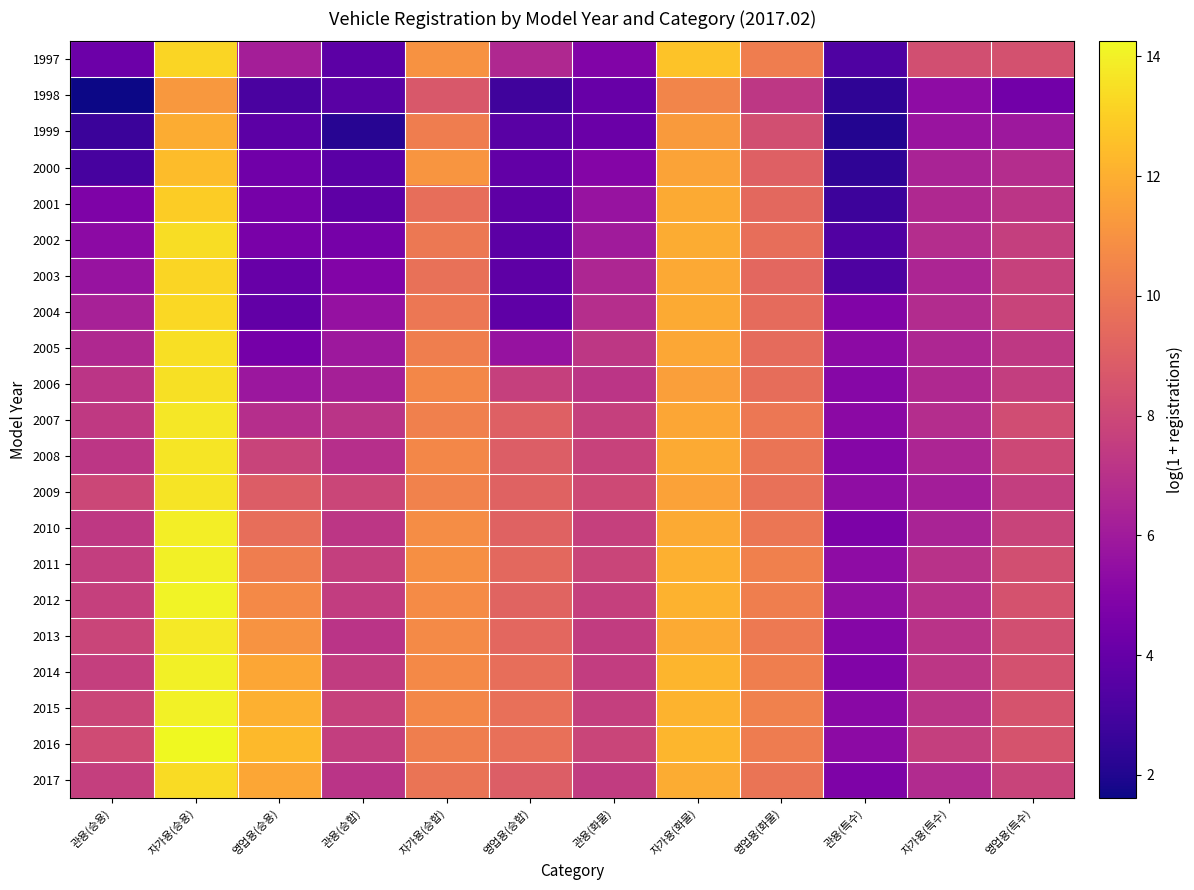

Reading left to right, list all the values displayed in this chart.

1997: 관용(승용)=4.2	자가용(승용)=13.2	영업용(승용)=6.2	관용(승합)=3.7	자가용(승합)=11.0	영업용(승합)=6.6	관용(화물)=4.9	자가용(화물)=12.6	영업용(화물)=10.2	관용(특수)=3.3	자가용(특수)=8.3	영업용(특수)=8.4
1998: 관용(승용)=1.6	자가용(승용)=11.2	영업용(승용)=3.2	관용(승합)=3.6	자가용(승합)=8.7	영업용(승합)=2.9	관용(화물)=4.1	자가용(화물)=10.5	영업용(화물)=7.3	관용(특수)=2.4	자가용(특수)=5.4	영업용(특수)=4.4
1999: 관용(승용)=2.7	자가용(승용)=11.9	영업용(승용)=3.7	관용(승합)=2.2	자가용(승합)=10.2	영업용(승합)=3.6	관용(화물)=4.1	자가용(화물)=11.3	영업용(화물)=8.3	관용(특수)=2.1	자가용(특수)=5.7	영업용(특수)=5.9
2000: 관용(승용)=3.1	자가용(승용)=12.5	영업용(승용)=4.3	관용(승합)=3.7	자가용(승합)=11.1	영업용(승합)=3.9	관용(화물)=5.0	자가용(화물)=11.6	영업용(화물)=9.0	관용(특수)=2.4	자가용(특수)=6.4	영업용(특수)=6.8
2001: 관용(승용)=4.8	자가용(승용)=12.9	영업용(승용)=4.5	관용(승합)=3.7	자가용(승합)=9.7	영업용(승합)=3.8	관용(화물)=5.7	자가용(화물)=11.9	영업용(화물)=9.4	관용(특수)=2.8	자가용(특수)=6.6	영업용(특수)=7.2
2002: 관용(승용)=5.3	자가용(승용)=13.5	영업용(승용)=4.7	관용(승합)=4.5	자가용(승합)=10.0	영업용(승합)=3.7	관용(화물)=6.0	자가용(화물)=11.9	영업용(화물)=9.6	관용(특수)=3.4	자가용(특수)=6.8	영업용(특수)=7.6
2003: 관용(승용)=5.7	자가용(승용)=13.2	영업용(승용)=4.1	관용(승합)=4.9	자가용(승합)=9.7	영업용(승합)=3.8	관용(화물)=6.5	자가용(화물)=11.8	영업용(화물)=9.3	관용(특수)=3.3	자가용(특수)=6.5	영업용(특수)=7.7
2004: 관용(승용)=6.3	자가용(승용)=13.3	영업용(승용)=3.9	관용(승합)=5.6	자가용(승합)=10.0	영업용(승합)=3.8	관용(화물)=6.9	자가용(화물)=11.9	영업용(화물)=9.5	관용(특수)=4.9	자가용(특수)=6.8	영업용(특수)=7.8
2005: 관용(승용)=6.6	자가용(승용)=13.5	영업용(승용)=4.5	관용(승합)=5.9	자가용(승합)=10.3	영업용(승합)=5.6	관용(화물)=7.3	자가용(화물)=11.8	영업용(화물)=9.5	관용(특수)=5.3	자가용(특수)=6.5	영업용(특수)=7.3
2006: 관용(승용)=7.2	자가용(승용)=13.5	영업용(승용)=5.8	관용(승합)=6.2	자가용(승합)=10.6	영업용(승합)=7.7	관용(화물)=7.2	자가용(화물)=11.5	영업용(화물)=9.6	관용(특수)=5.1	자가용(특수)=6.6	영업용(특수)=7.6
2007: 관용(승용)=7.4	자가용(승용)=13.7	영업용(승용)=6.9	관용(승합)=7.1	자가용(승합)=10.3	영업용(승합)=9.0	관용(화물)=7.6	자가용(화물)=11.7	영업용(화물)=10.0	관용(특수)=5.3	자가용(특수)=6.8	영업용(특수)=8.2
2008: 관용(승용)=7.2	자가용(승용)=13.7	영업용(승용)=7.8	관용(승합)=6.9	자가용(승합)=10.6	영업용(승합)=8.9	관용(화물)=7.8	자가용(화물)=11.9	영업용(화물)=9.9	관용(특수)=5.0	자가용(특수)=6.5	영업용(특수)=8.0
2009: 관용(승용)=8.0	자가용(승용)=13.6	영업용(승용)=8.9	관용(승합)=7.9	자가용(승합)=10.4	영업용(승합)=9.1	관용(화물)=8.1	자가용(화물)=11.6	영업용(화물)=9.7	관용(특수)=5.4	자가용(특수)=6.1	영업용(특수)=7.5
2010: 관용(승용)=7.3	자가용(승용)=14.0	영업용(승용)=9.6	관용(승합)=7.2	자가용(승합)=10.8	영업용(승합)=9.1	관용(화물)=7.7	자가용(화물)=11.9	영업용(화물)=9.9	관용(특수)=4.7	자가용(특수)=6.4	영업용(특수)=7.8
2011: 관용(승용)=7.6	자가용(승용)=14.0	영업용(승용)=10.2	관용(승합)=7.6	자가용(승합)=10.9	영업용(승합)=9.4	관용(화물)=7.8	자가용(화물)=12.1	영업용(화물)=10.3	관용(특수)=5.4	자가용(특수)=7.0	영업용(특수)=8.3
2012: 관용(승용)=7.7	자가용(승용)=14.1	영업용(승용)=10.7	관용(승합)=7.5	자가용(승합)=10.8	영업용(승합)=9.2	관용(화물)=7.7	자가용(화물)=12.1	영업용(화물)=10.3	관용(특수)=5.5	자가용(특수)=7.0	영업용(특수)=8.4
2013: 관용(승용)=7.8	자가용(승용)=13.8	영업용(승용)=11.1	관용(승합)=7.1	자가용(승합)=10.7	영업용(승합)=9.3	관용(화물)=7.5	자가용(화물)=11.9	영업용(화물)=10.1	관용(특수)=5.0	자가용(특수)=7.1	영업용(특수)=8.3
2014: 관용(승용)=7.6	자가용(승용)=14.0	영업용(승용)=11.7	관용(승합)=7.5	자가용(승합)=10.7	영업용(승합)=9.6	관용(화물)=7.5	자가용(화물)=12.2	영업용(화물)=10.3	관용(특수)=4.9	자가용(특수)=7.2	영업용(특수)=8.4
2015: 관용(승용)=7.9	자가용(승용)=14.0	영업용(승용)=12.1	관용(승합)=7.7	자가용(승합)=10.6	영업용(승합)=9.7	관용(화물)=7.6	자가용(화물)=12.1	영업용(화물)=10.4	관용(특수)=5.2	자가용(특수)=7.1	영업용(특수)=8.5
2016: 관용(승용)=8.1	자가용(승용)=14.3	영업용(승용)=12.4	관용(승합)=7.6	자가용(승합)=10.3	영업용(승합)=9.7	관용(화물)=7.9	자가용(화물)=12.3	영업용(화물)=10.2	관용(특수)=5.3	자가용(특수)=7.6	영업용(특수)=8.5
2017: 관용(승용)=7.6	자가용(승용)=13.4	영업용(승용)=11.7	관용(승합)=7.1	자가용(승합)=9.9	영업용(승합)=9.0	관용(화물)=7.5	자가용(화물)=11.9	영업용(화물)=9.9	관용(특수)=4.8	자가용(특수)=6.7	영업용(특수)=7.8